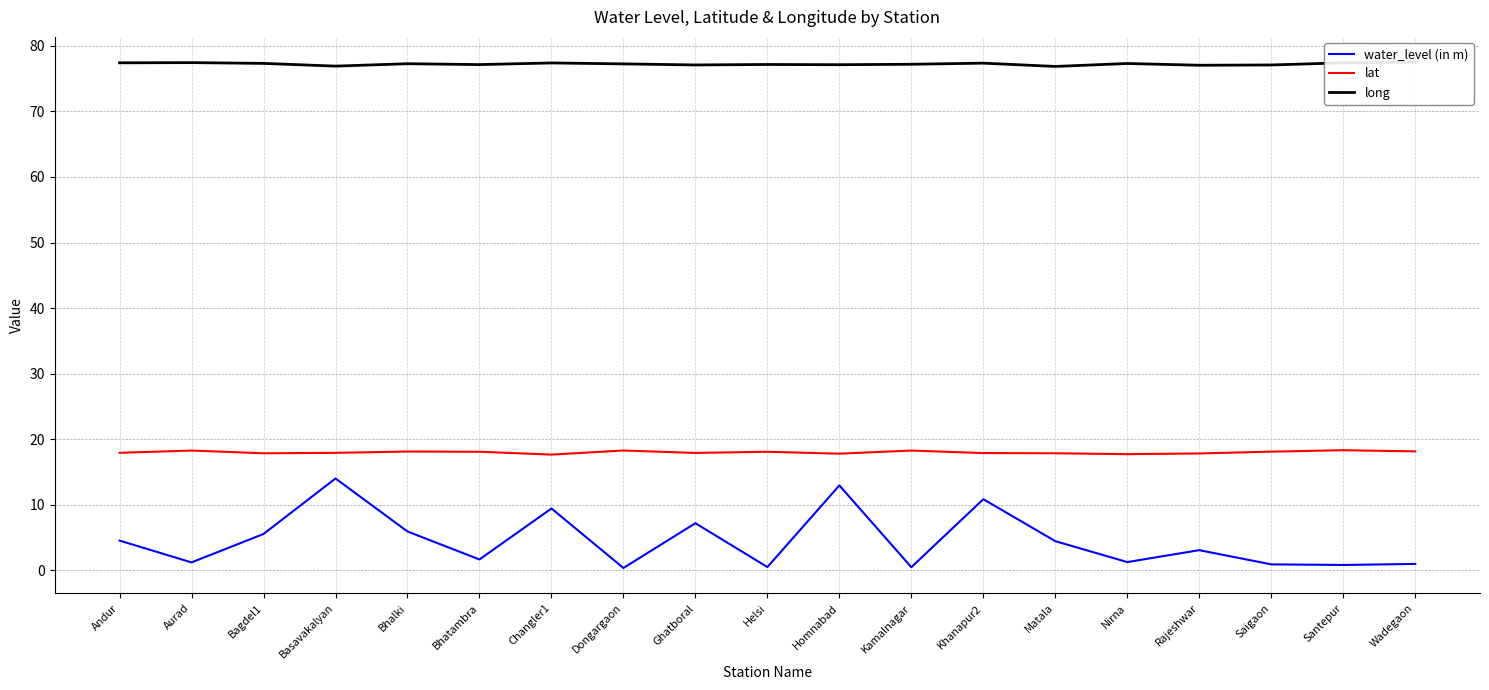

What is the minimum value shown in the chart?

0.3